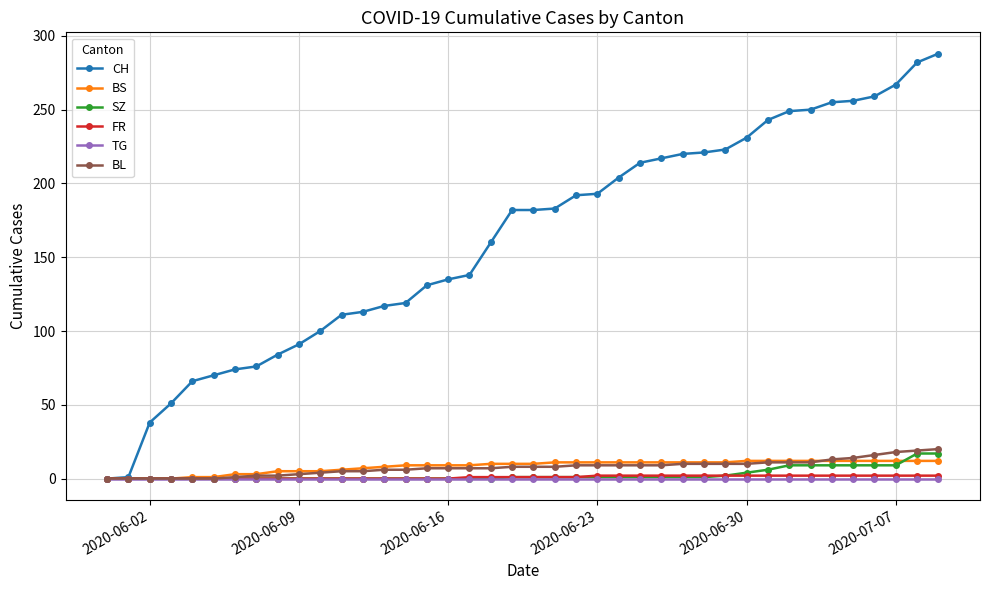

At how many categories does at least one series exceed 197?

16